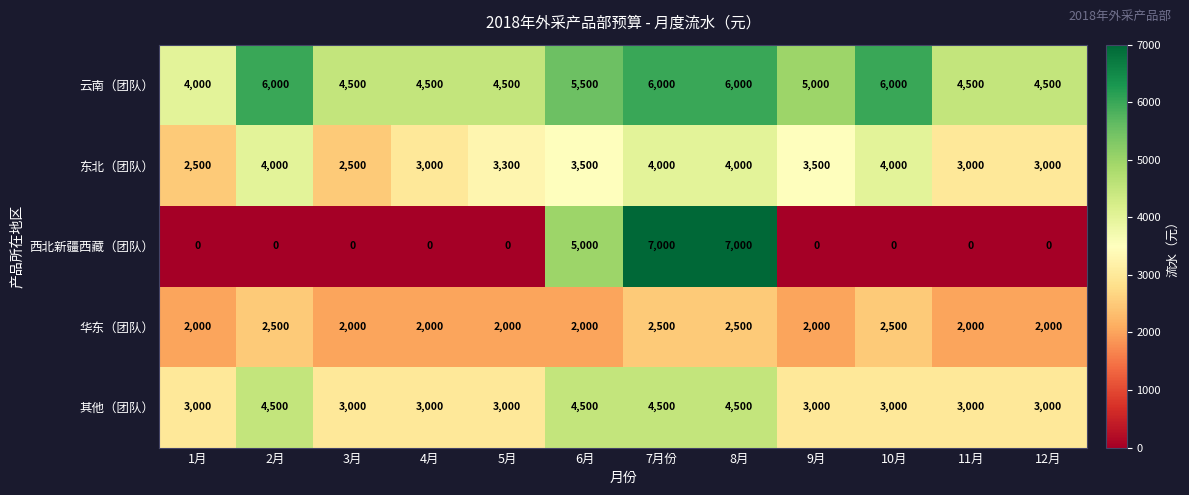

What is the approximate value of 东北（团队） at 3月?

2500